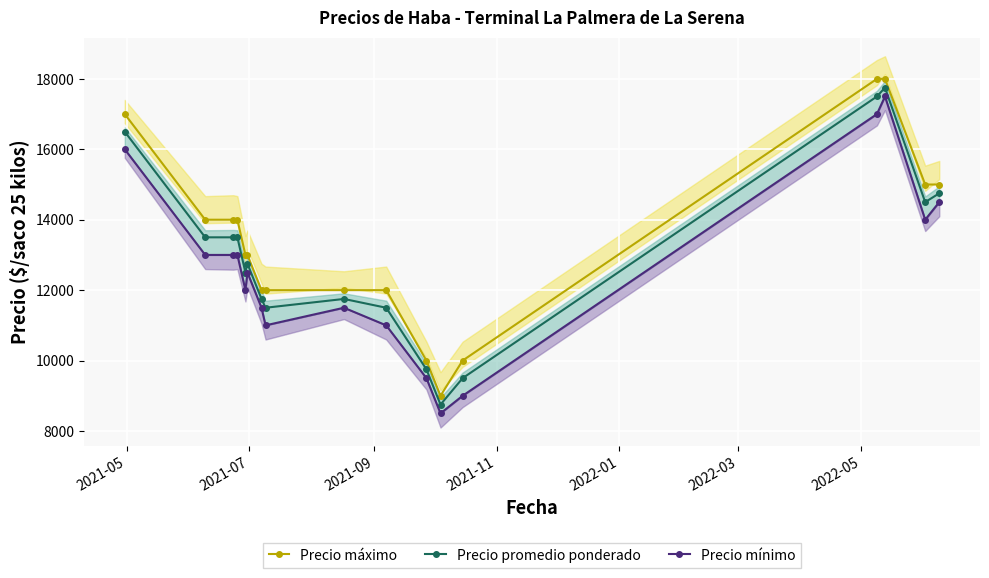

What is the value of the Precio mínimo point at the 6th from the left?

12500